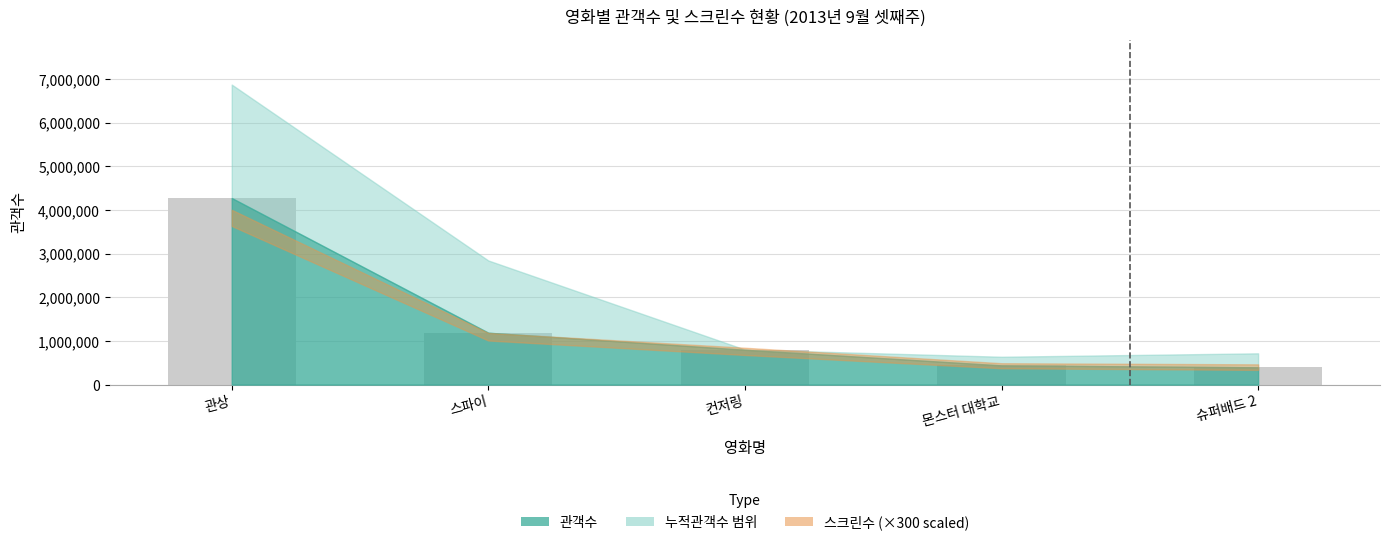

Which label corresponds to the largest value in the chart?

관상